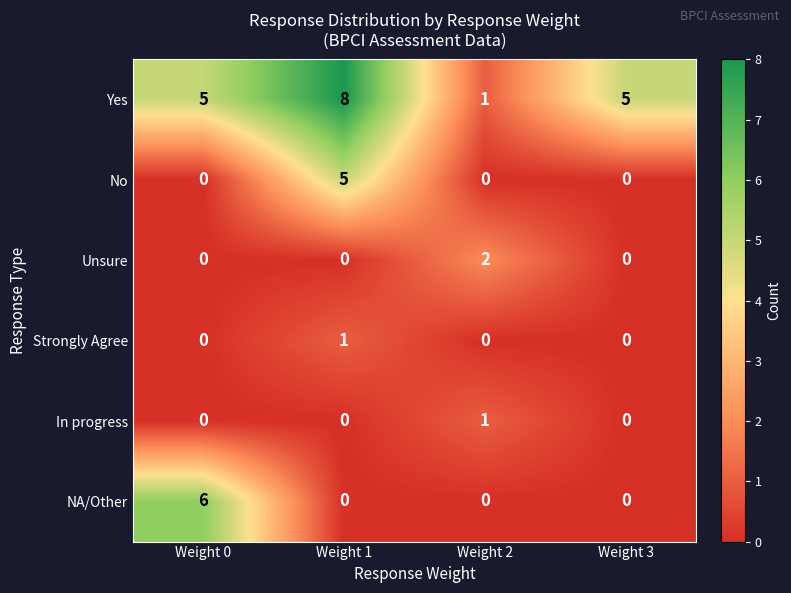

Is the value of Yes at Weight 0 greater than the value of In progress at Weight 3?

Yes